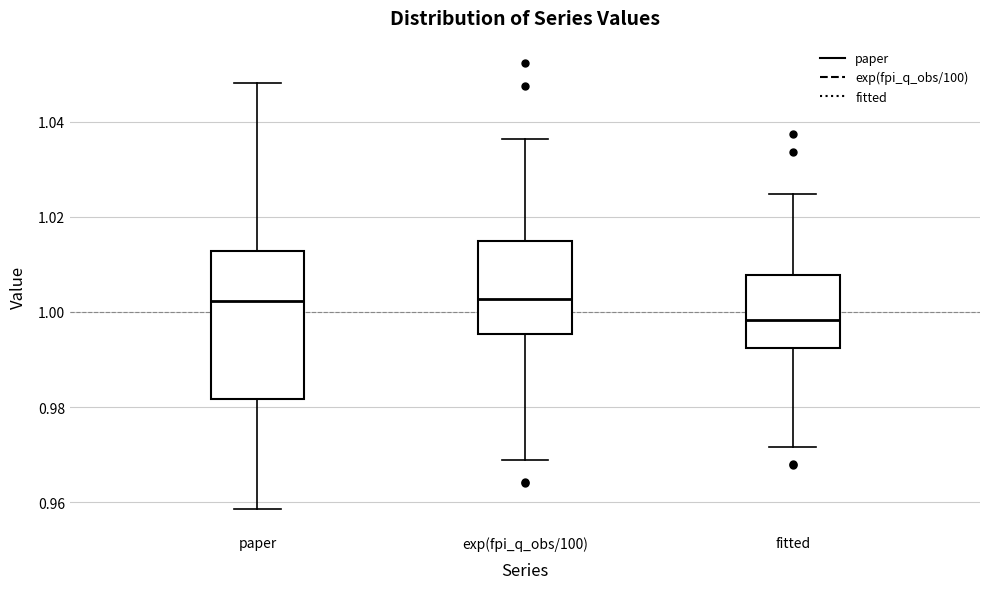

Comparing the boxes themselves (not the whiskers), which one is the tallest?

paper